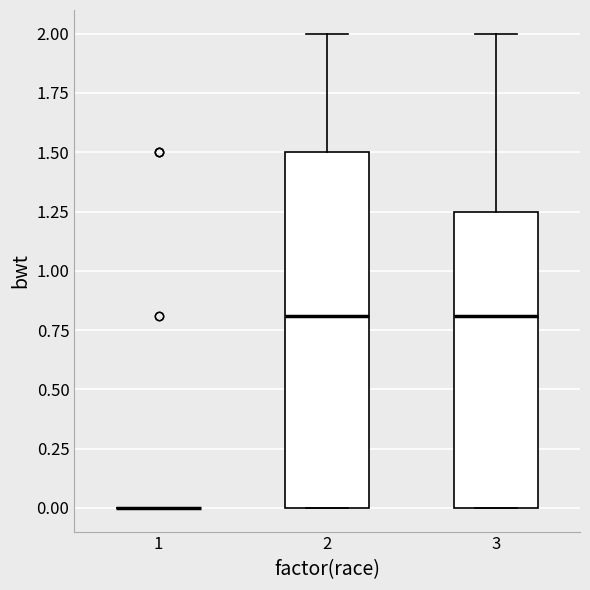

Where does the median line of the box at x = 2 sit on the y-axis? The values are not printed on the chart, so give them approximately, as read against the axis.

0.80